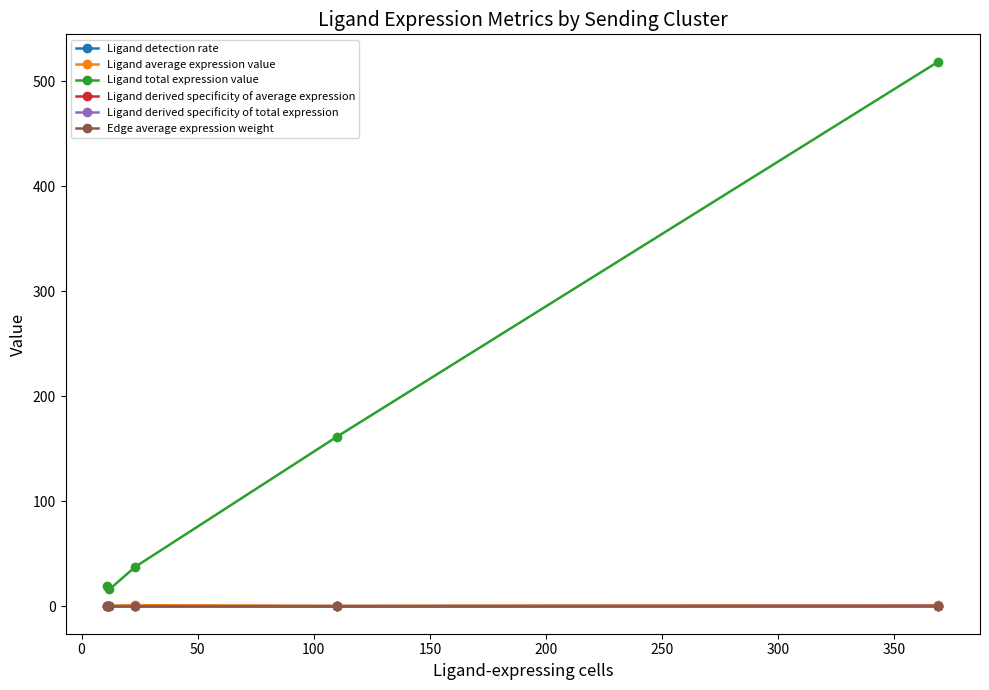

Which series has the widest spread of values?

Ligand total expression value